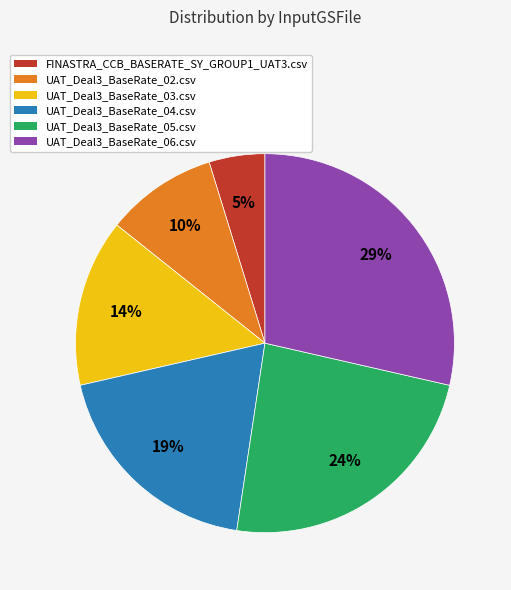

Which category has the smallest portion of the pie?

FINASTRA_CCB_BASERATE_SY_GROUP1_UAT3.csv